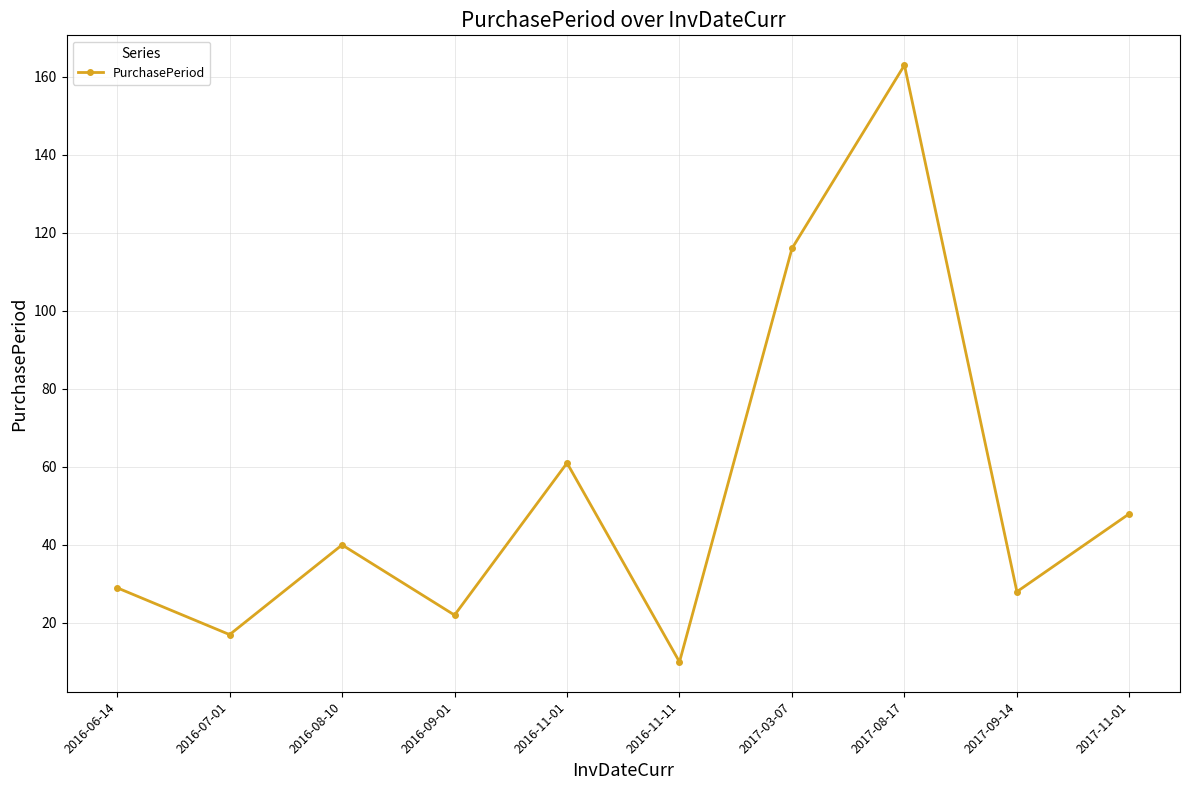

Where is the first local minimum?

2016-07-01